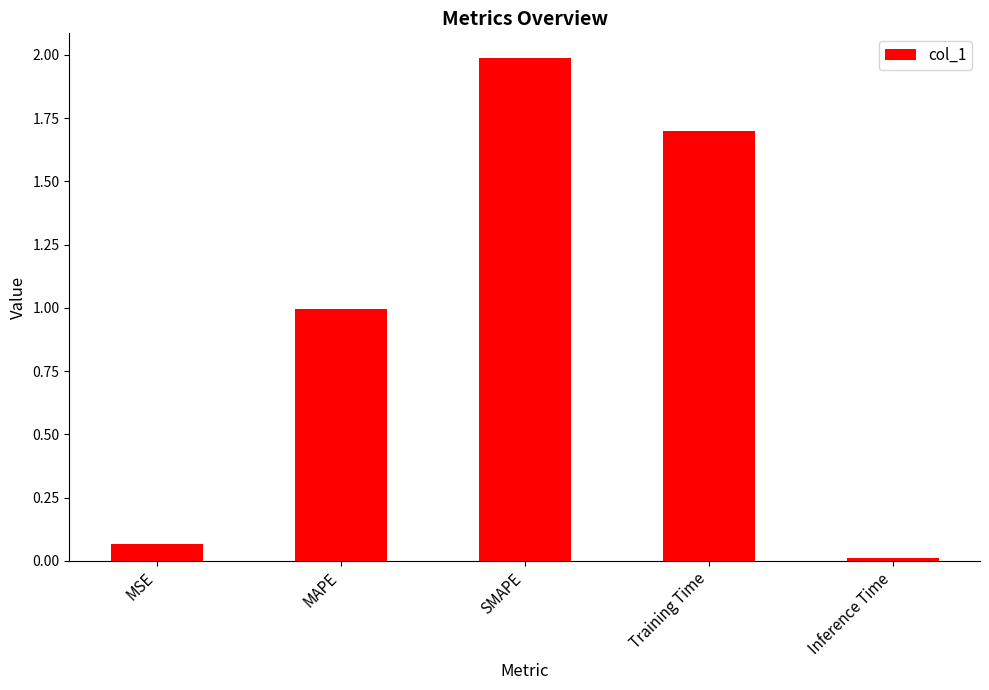

What position from the left is MAPE?

2